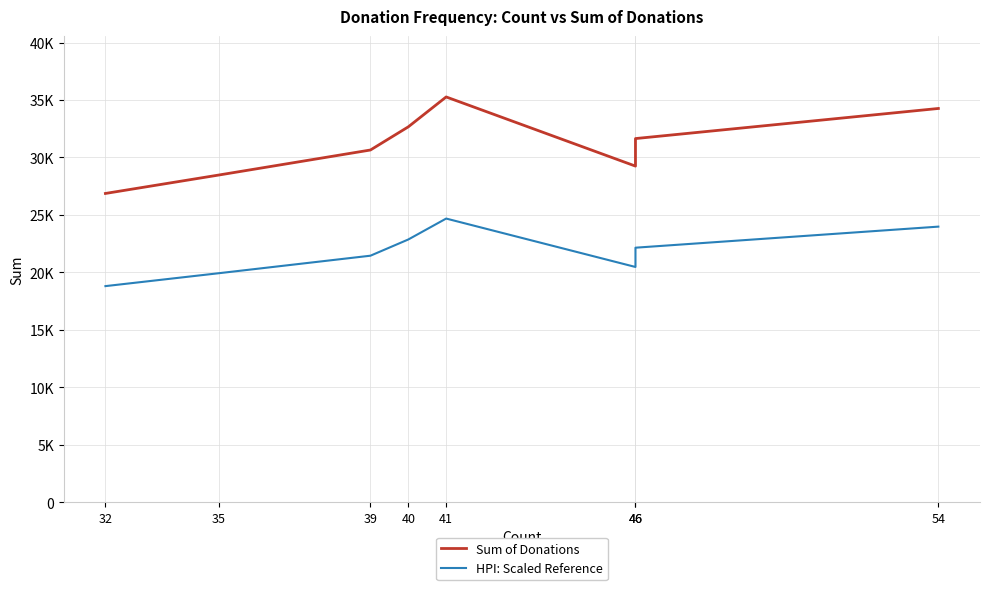

What is the sum of all Sum of Donations values?

249085.0